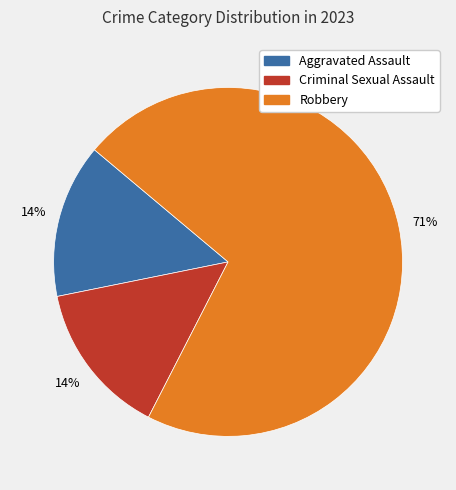

To the nearest percent, what is the average slice percentage?

33%